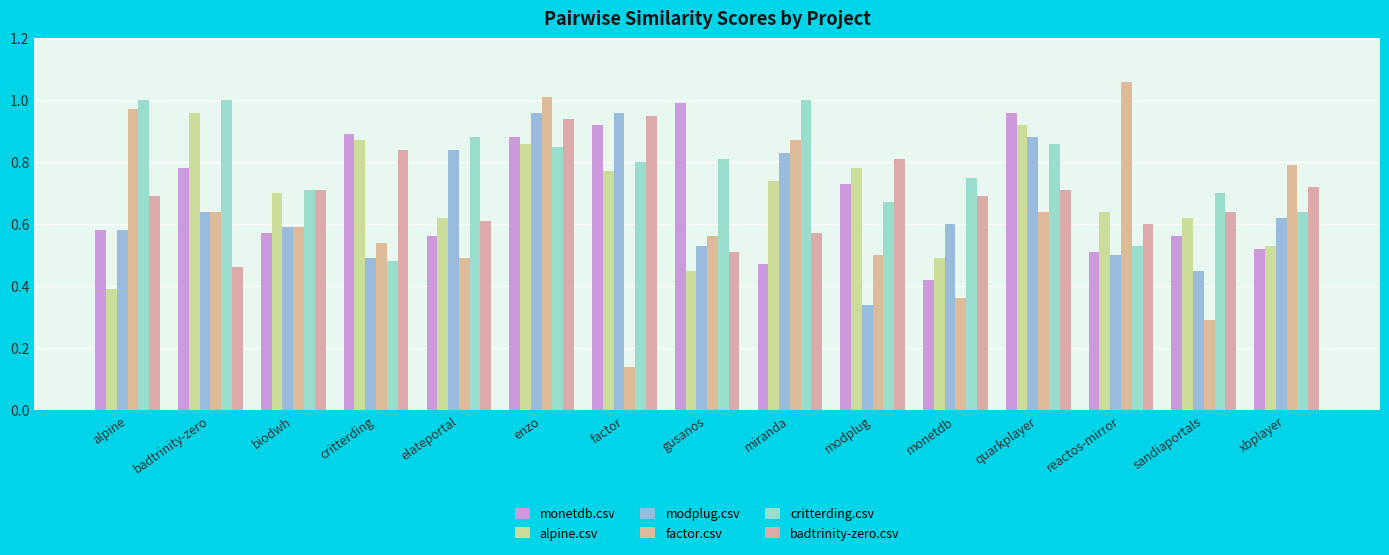

Which series has the largest range (max minus min)?

factor.csv